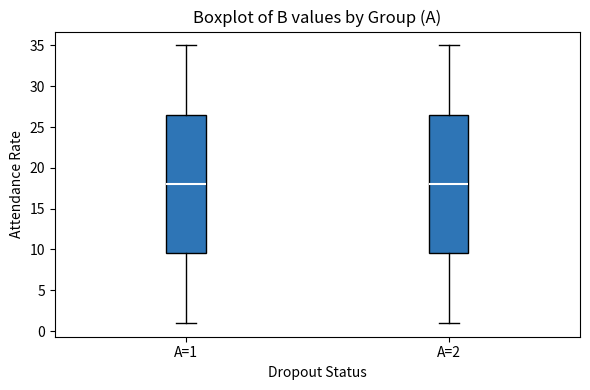

Reading left to right, read every box against the y-axis: the position of its median line, the range the box covers, and the ends of its whiskers. The values are not printed on the chart, so give them approximately, as read against the axis.

A=1: median 18.0, box 9.5 to 26.5, whiskers 1.0 to 35.0
A=2: median 18.0, box 9.5 to 26.5, whiskers 1.0 to 35.0